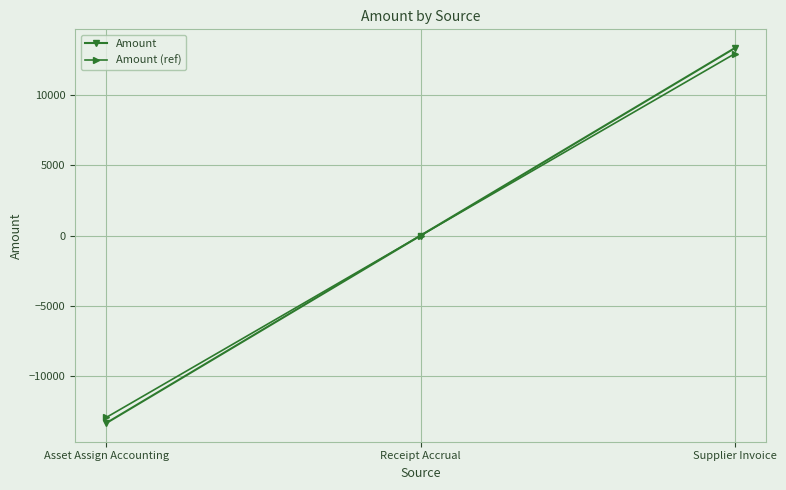

Is the value of Amount (ref) at Receipt Accrual greater than the value of Amount at Asset Assign Accounting?

Yes